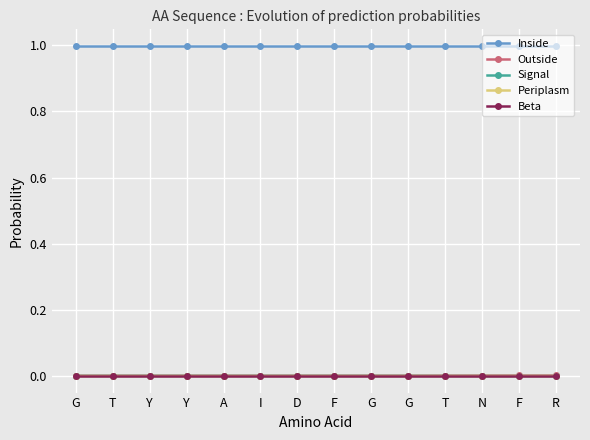

Does the chart have visible grid lines?

Yes